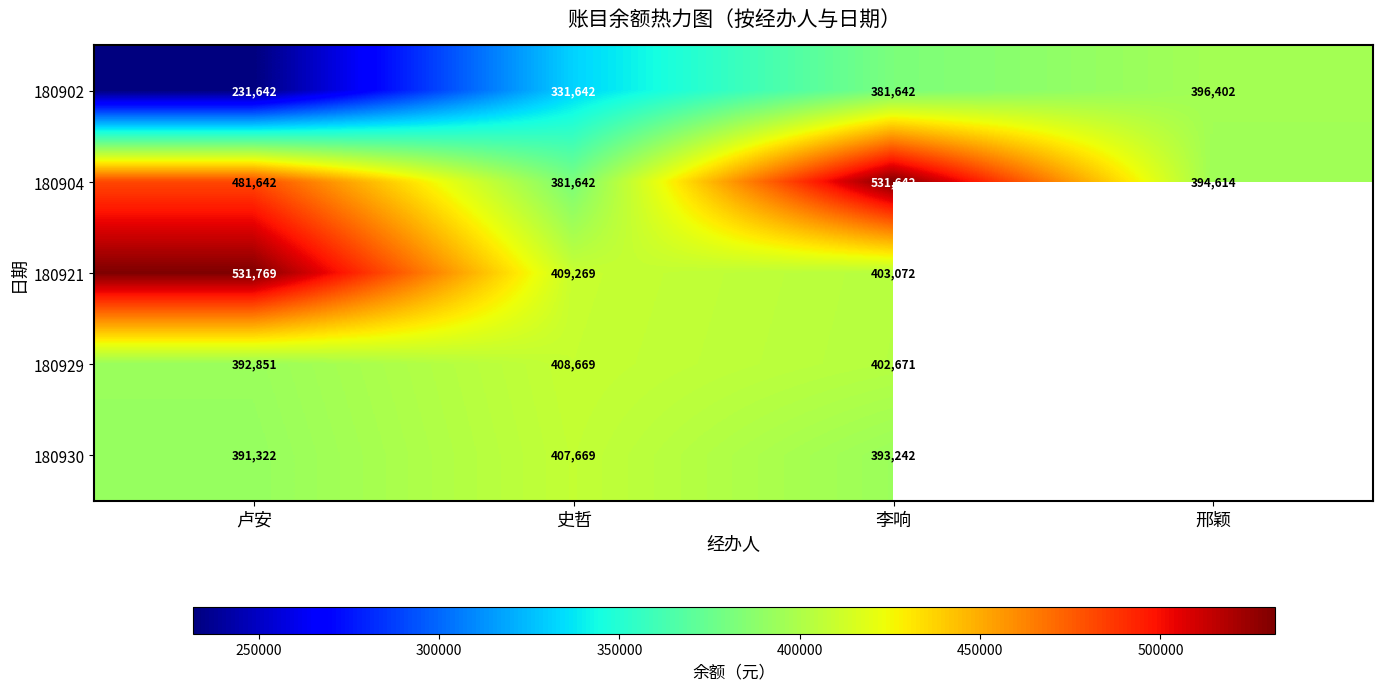

What is the sum of the 180930 values at 卢安 and 史哲?

798991